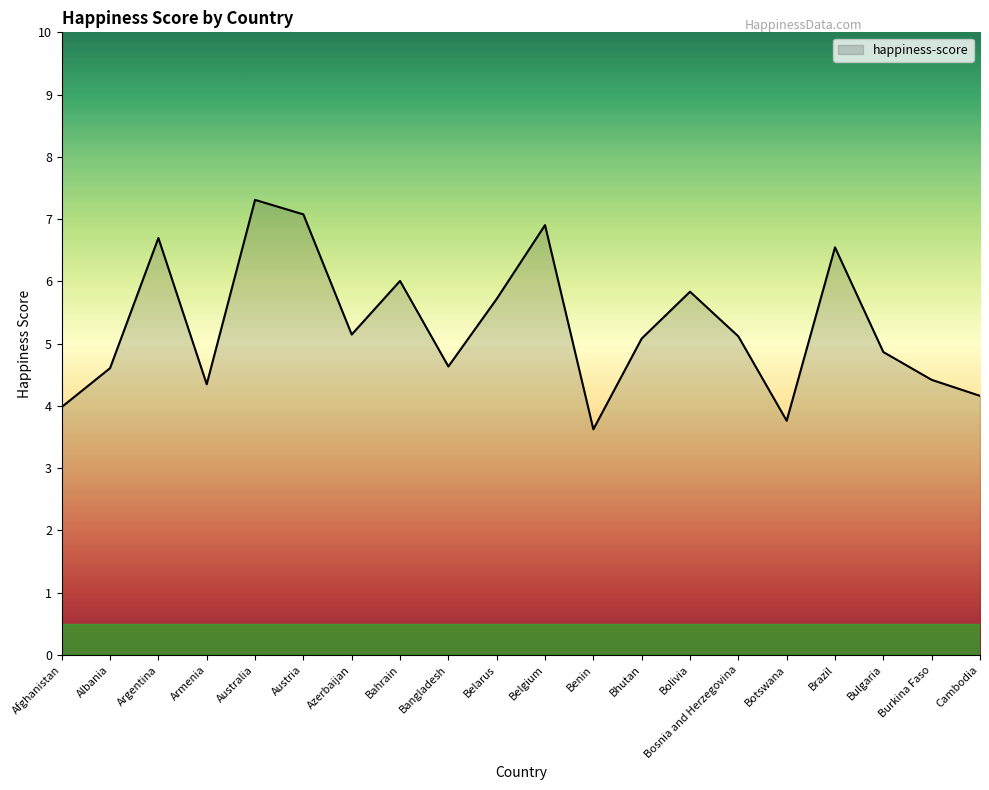

What position from the right is Bulgaria?

3